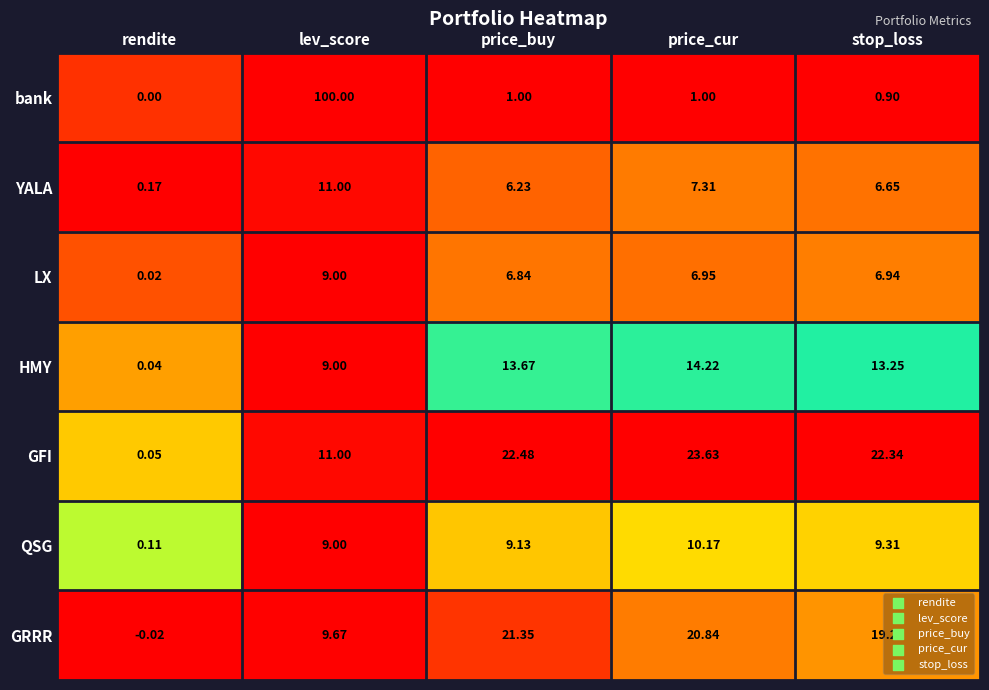

Which category has the lowest value in the QSG series?

rendite